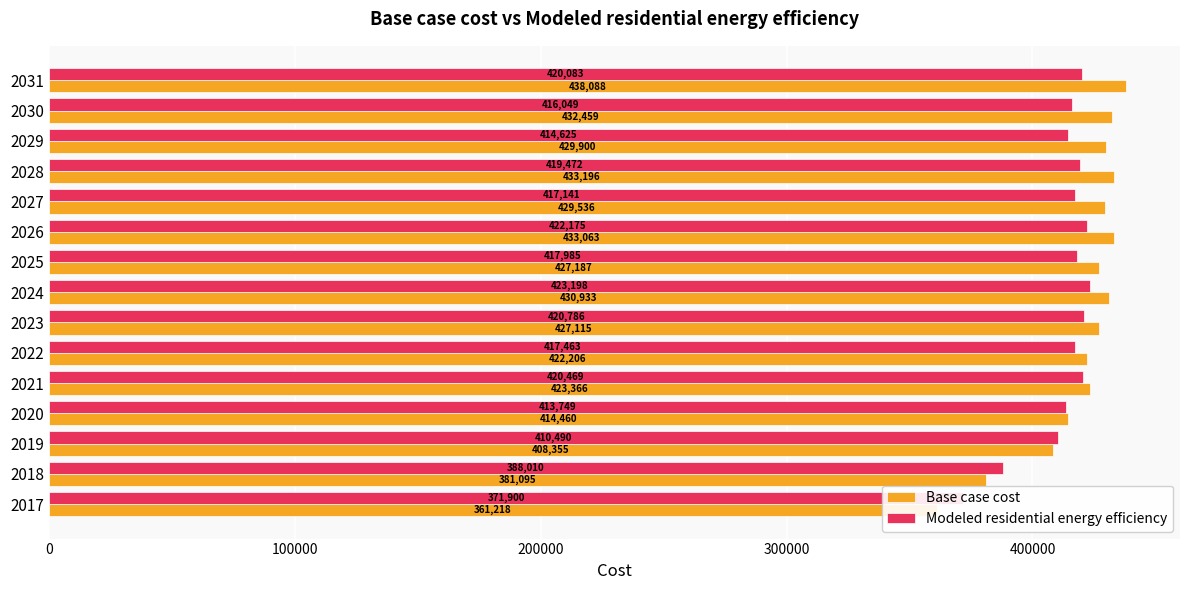

How many series are shown in this chart?

2